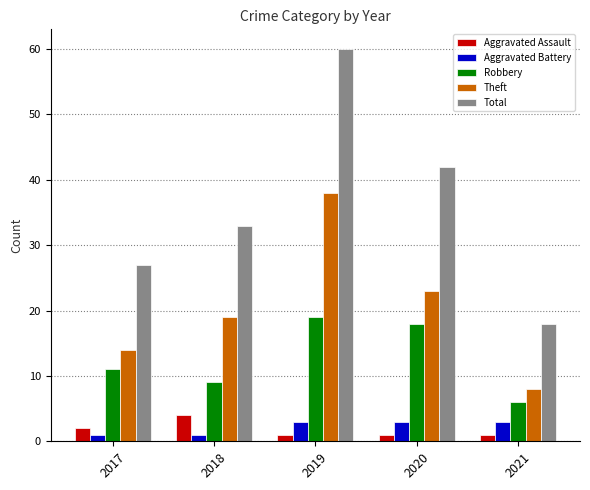

What is the spread (max minus min) of values at 2017?

26